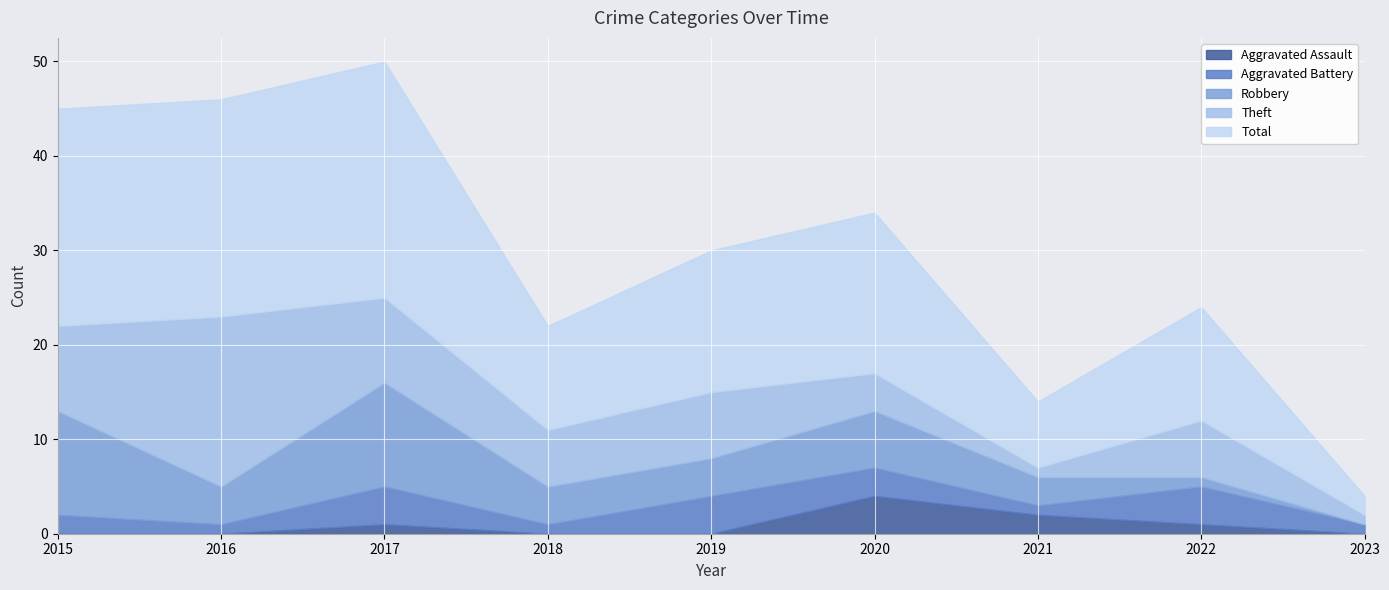

The value of Aggravated Battery at 2018 is 1. True or false?

True